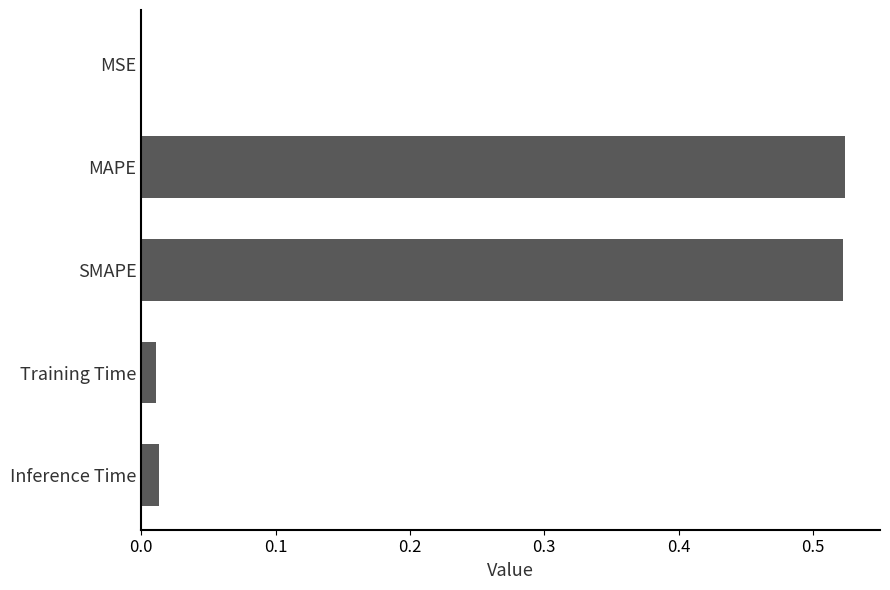

The chart shows a value of 0.8 at SMAPE. True or false?

False